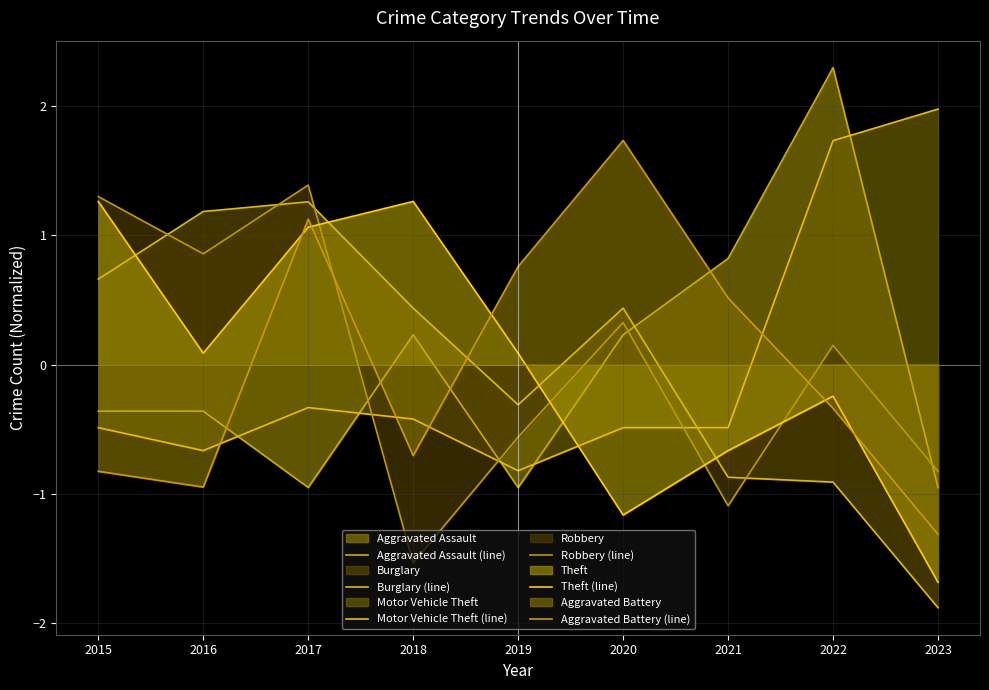

What is the value of the Burglary (line) point at the 5th from the left?

-0.3